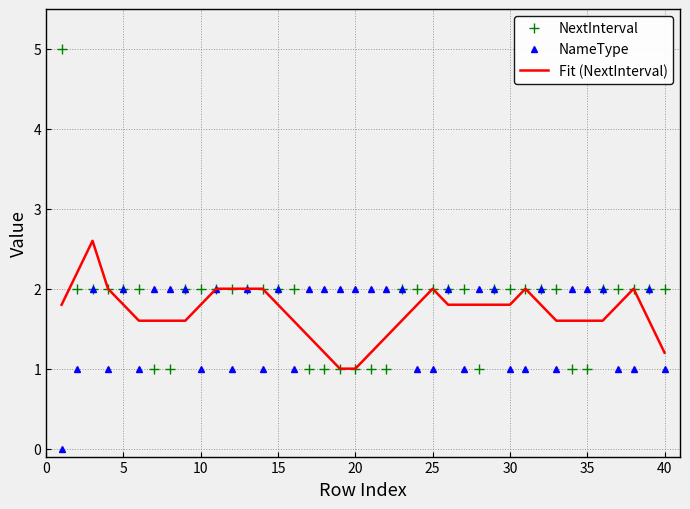

What is the maximum value for Fit (NextInterval)?

2.6